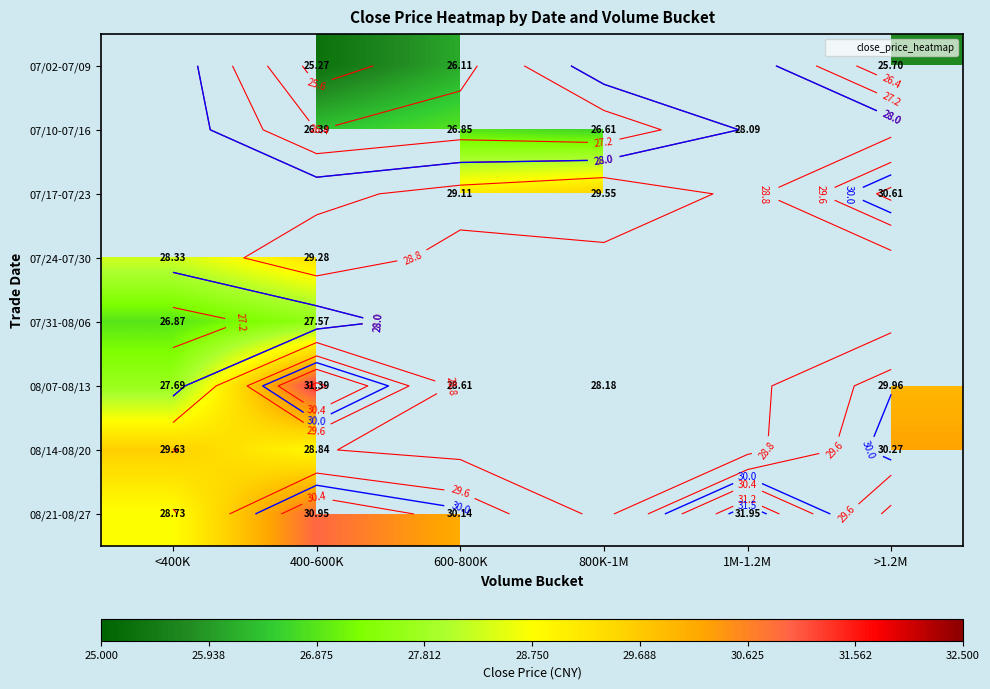

What is the sum of the 07/10-07/16 values at 800K-1M and 600-800K?

53.5